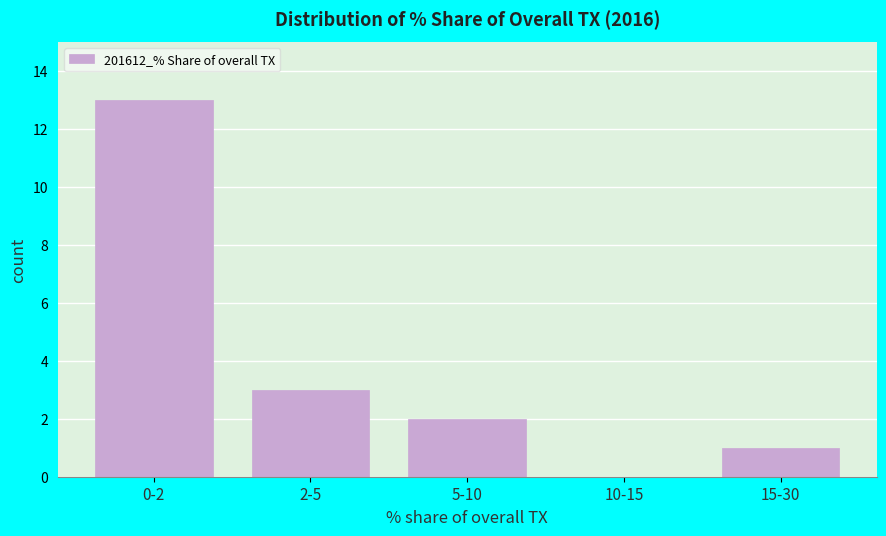

Reading left to right, extract all data points from this chart.

0-2=13	2-5=3	5-10=2	10-15=0	15-30=1